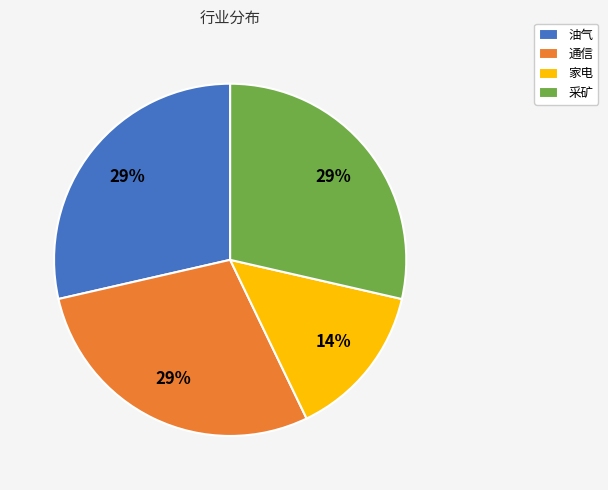

Which category has the smallest portion of the pie?

家电